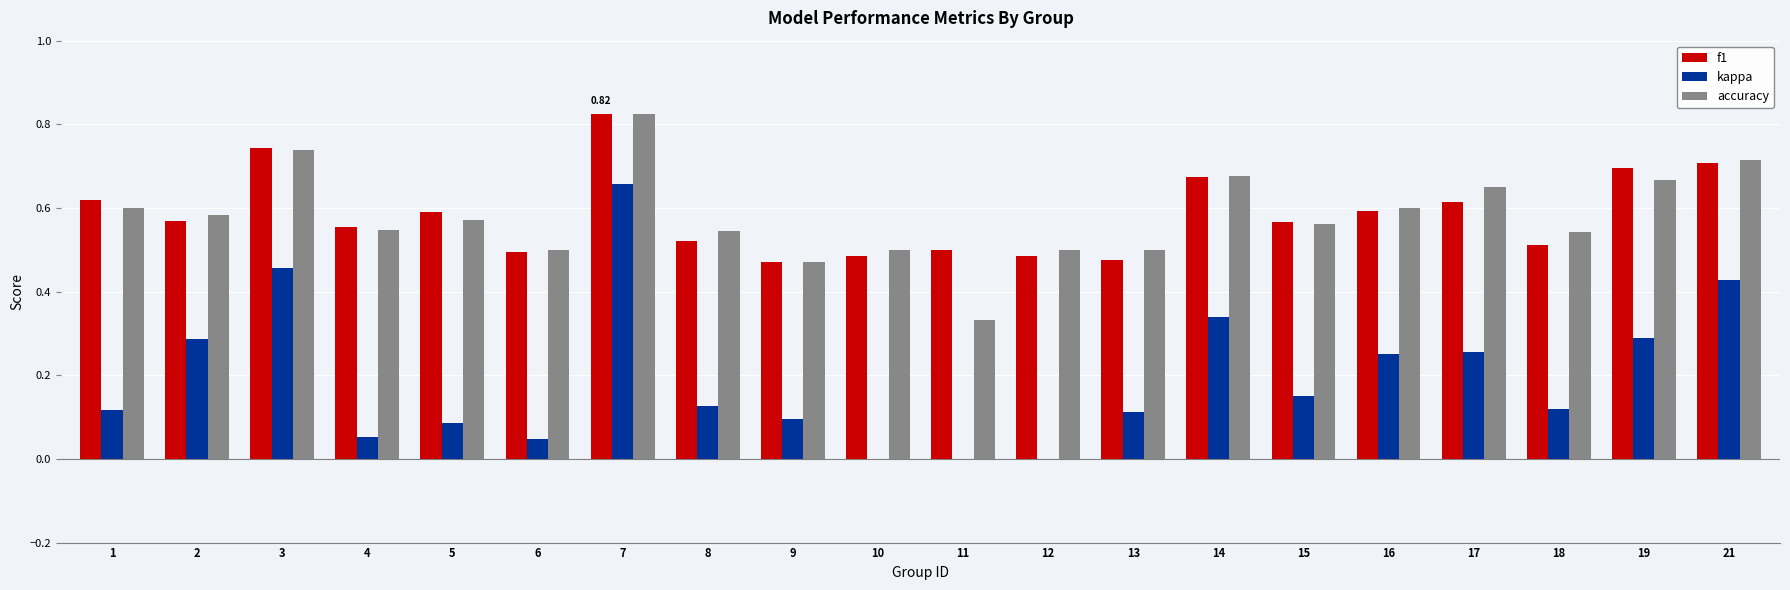

What is the total value across all series at 5?

1.2